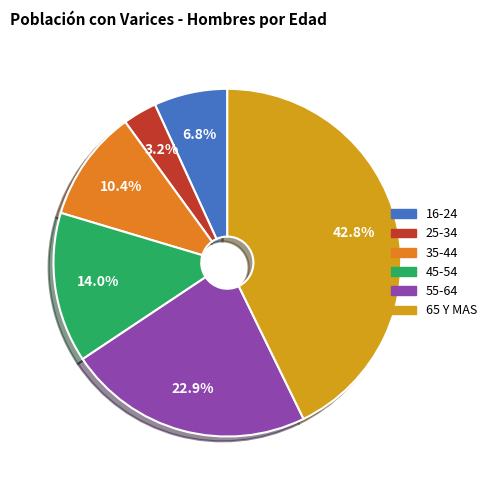

True or false: 35-44 accounts for 1% of the total.

False